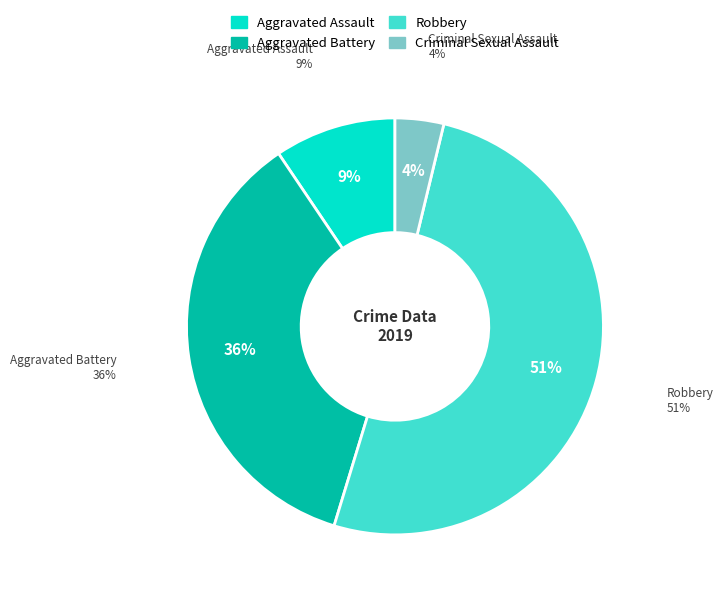

Count the number of slices in the pie.

4